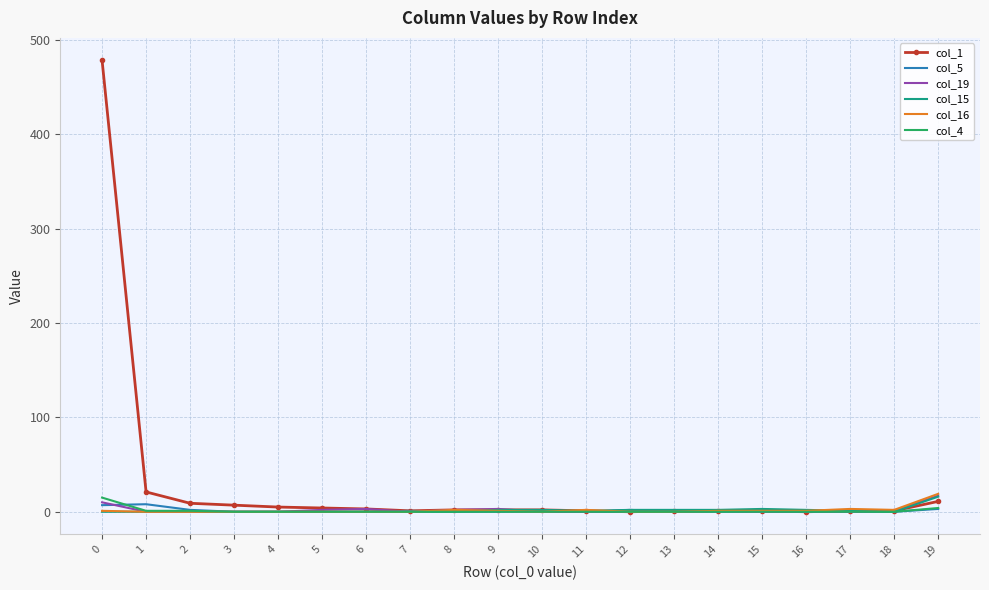

Which series has the widest spread of values?

col_1